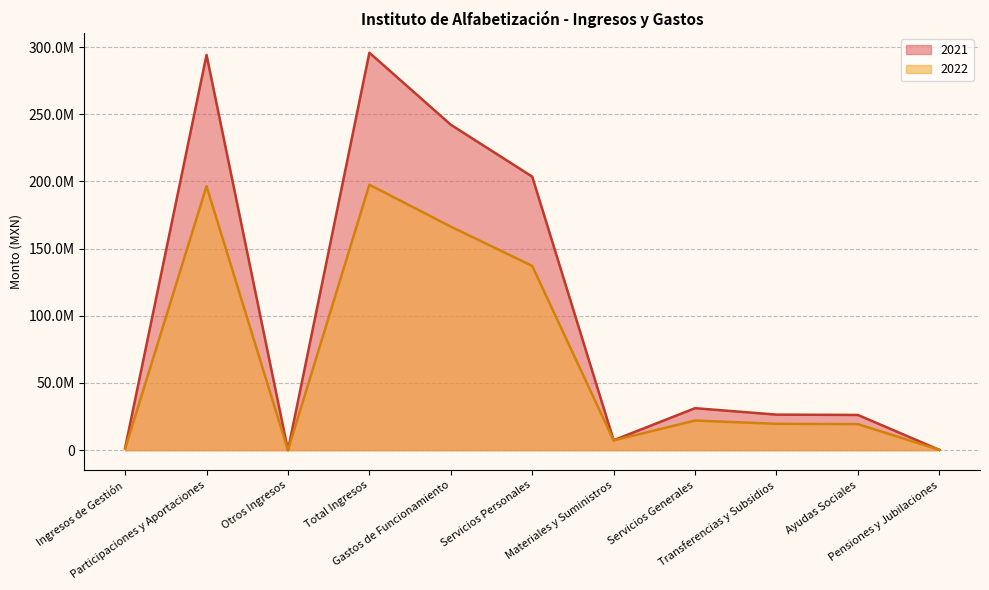

Is the value of 2021 at Gastos de Funcionamiento greater than the value of 2022 at Ingresos de Gestión?

Yes